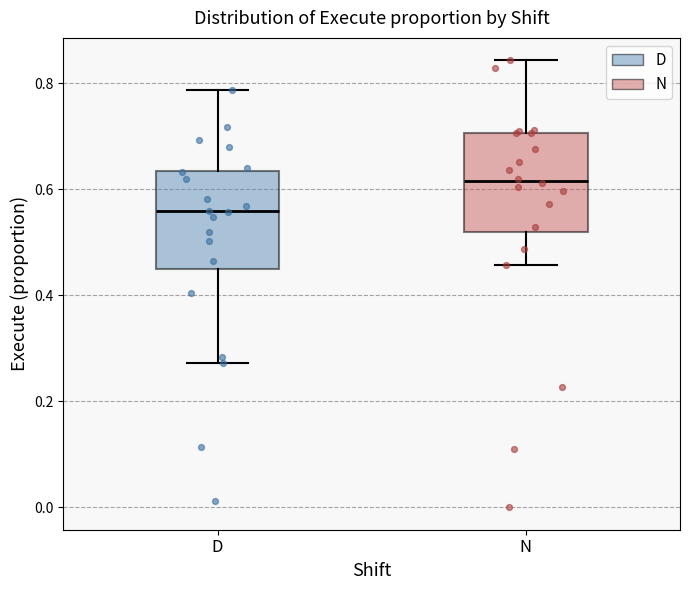

Which box's median line is the highest?

N